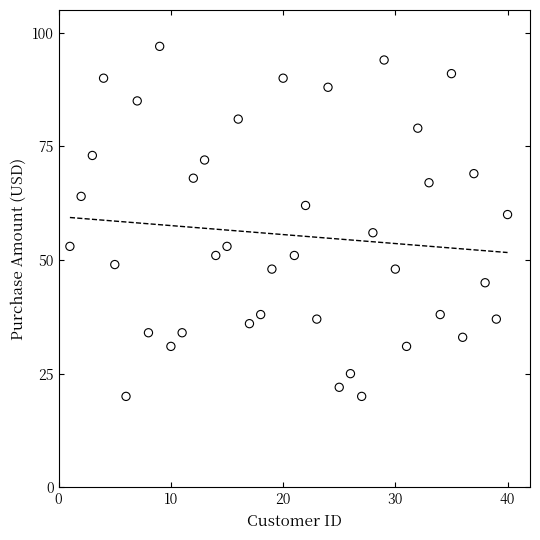

What is the range of Y values (max minus min)?

77